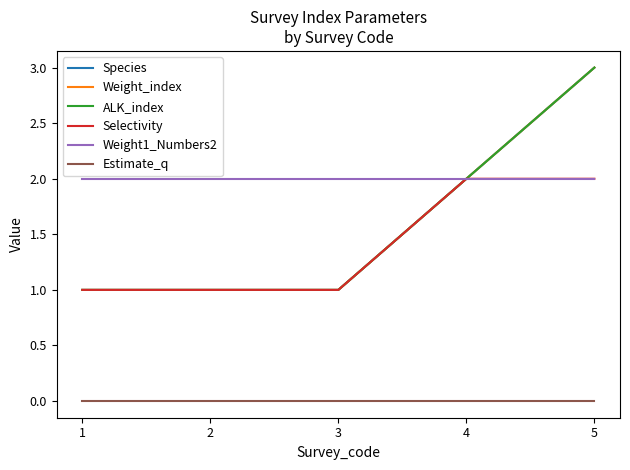

What is the value of the Selectivity point at the 4th from the left?

2